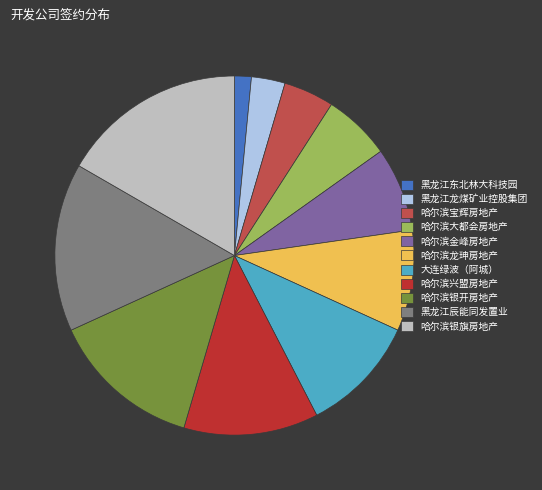

Combined, do 哈尔滨金峰房地产 and 大连绿波（阿城） account for over 50%?

No